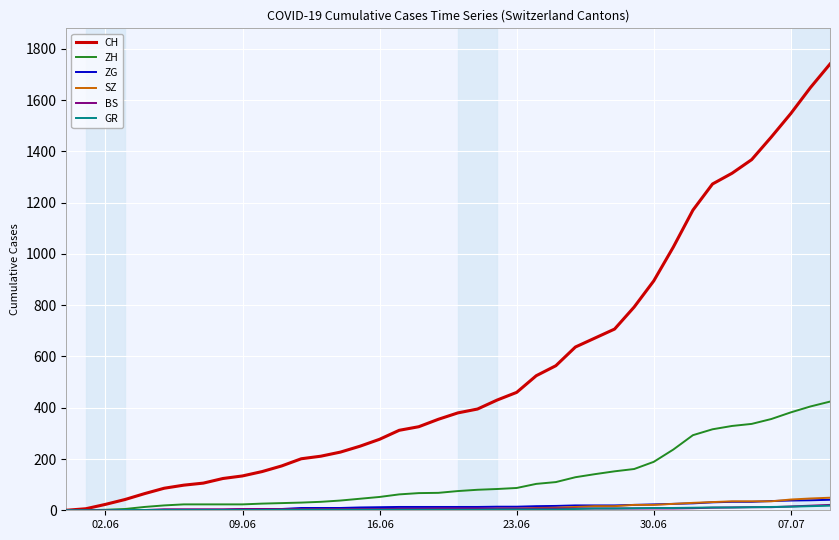

Which series has the largest total across all categories?

CH